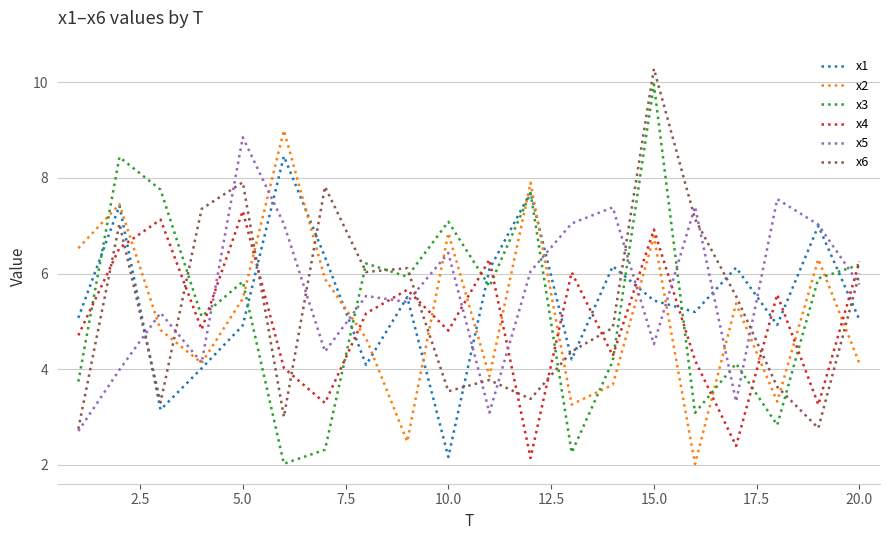

After their last crossing, which series has the higher values: x6 or x3?

x3